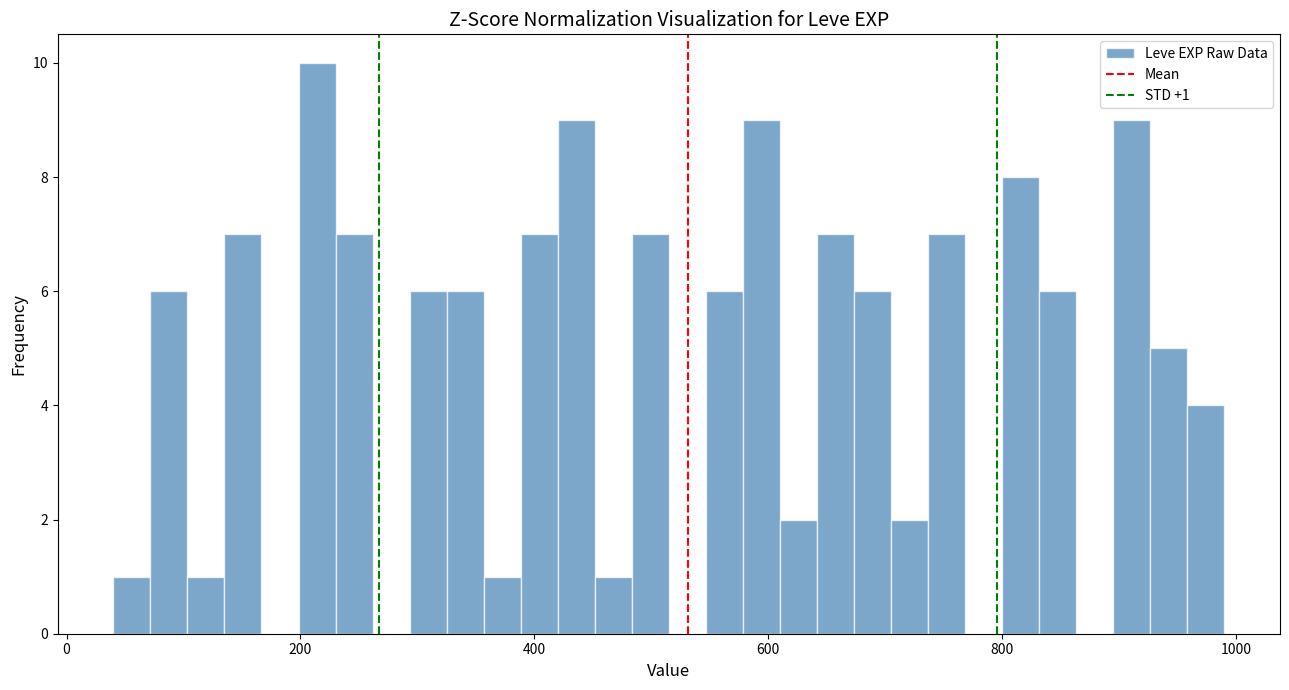

Read against the x-axis, roughly where is the centre of the tallest bar?

220